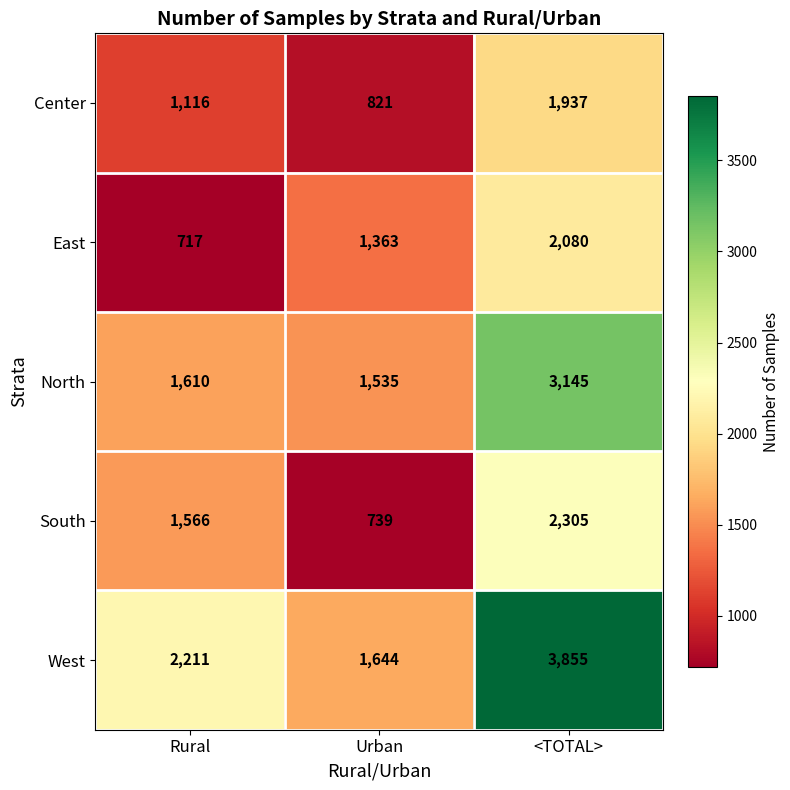

Which series has the largest range (max minus min)?

West